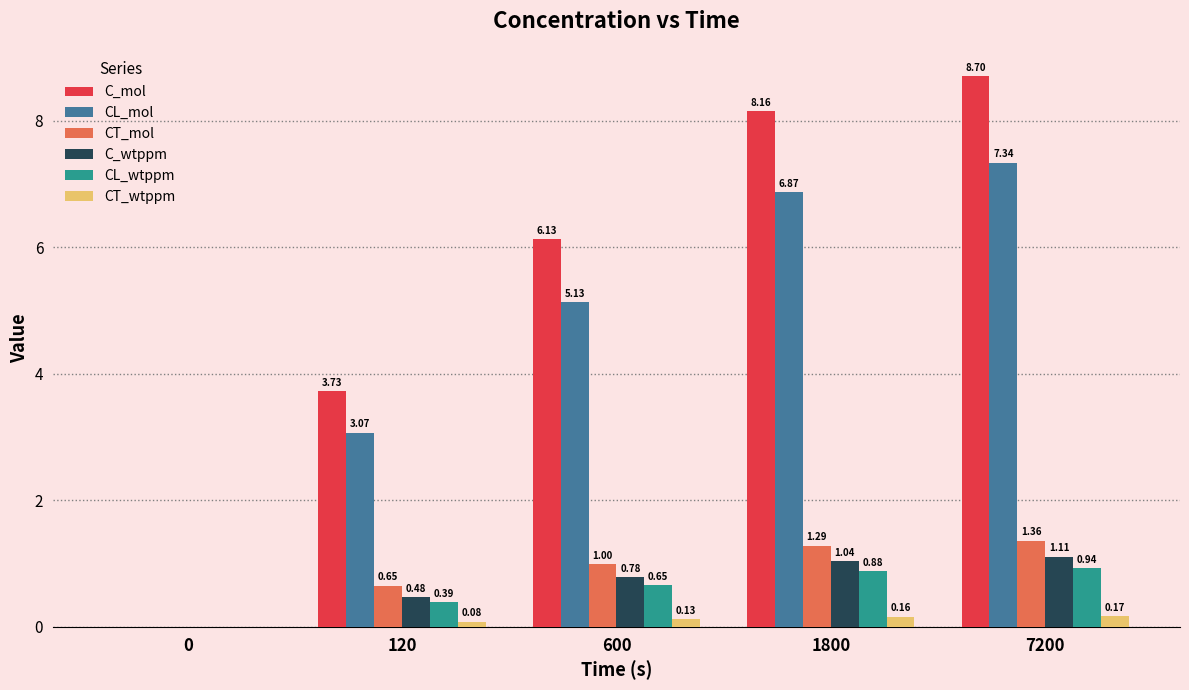

What are all the series names shown in the legend?

C_mol, CL_mol, CT_mol, C_wtppm, CL_wtppm, CT_wtppm